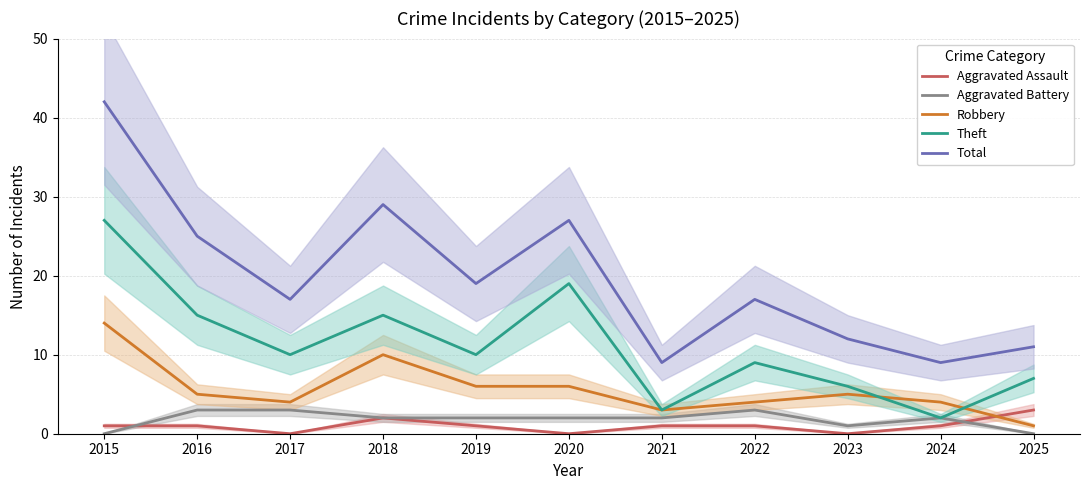

What is the difference between the Total values at 2025 and 2024?

2